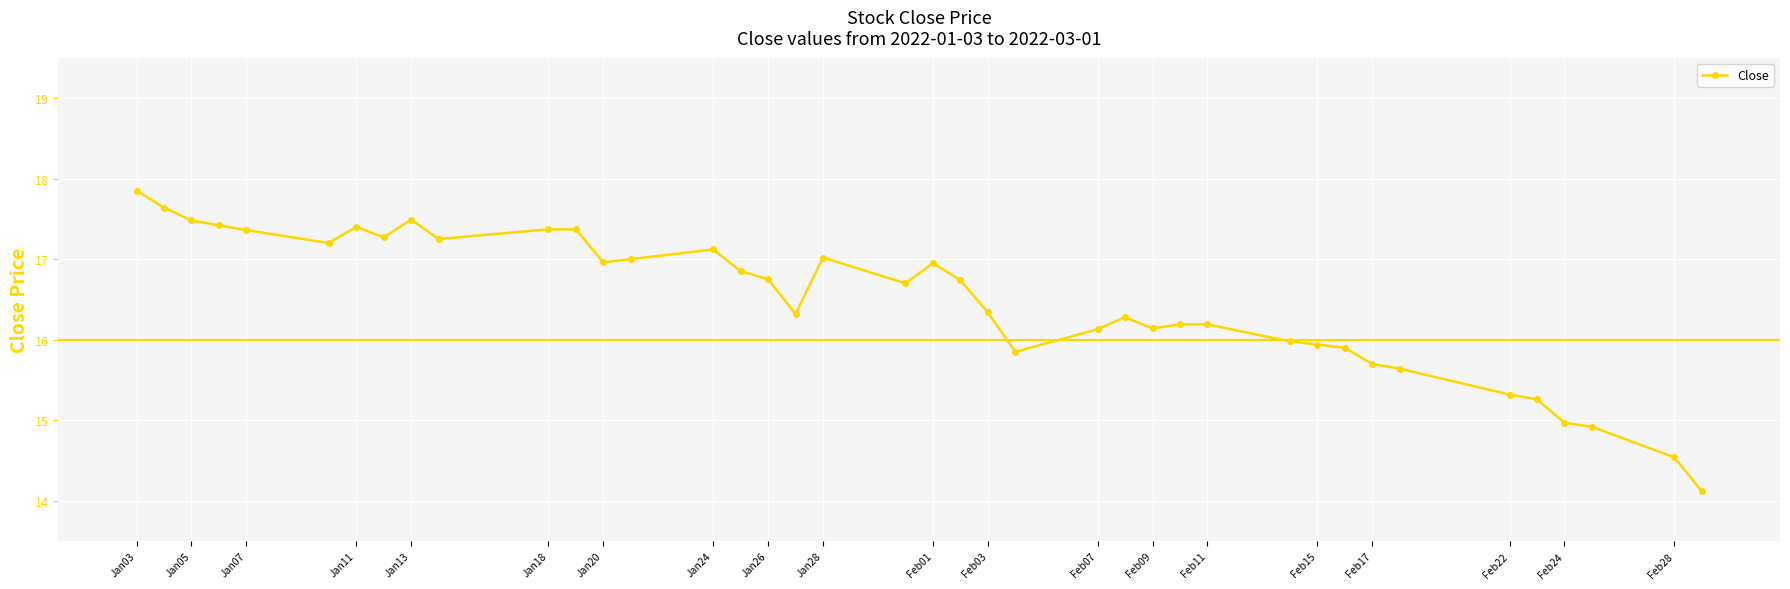

What is the average value?

16.5